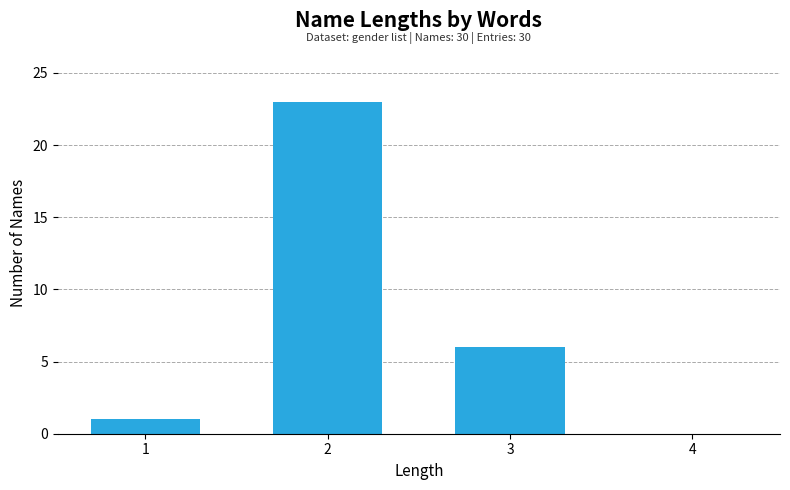

At which label is the value closest to 11?

3